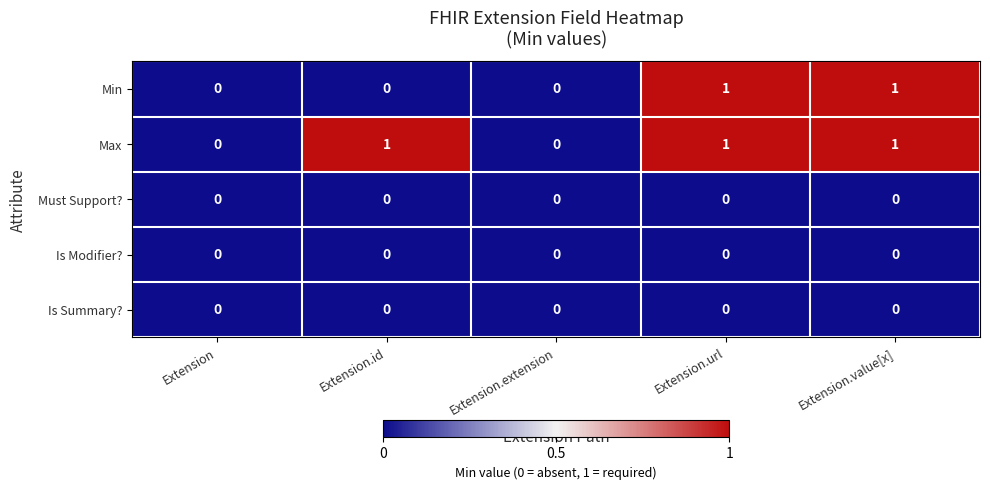

Count the Min values in the range 0 to 1.

5